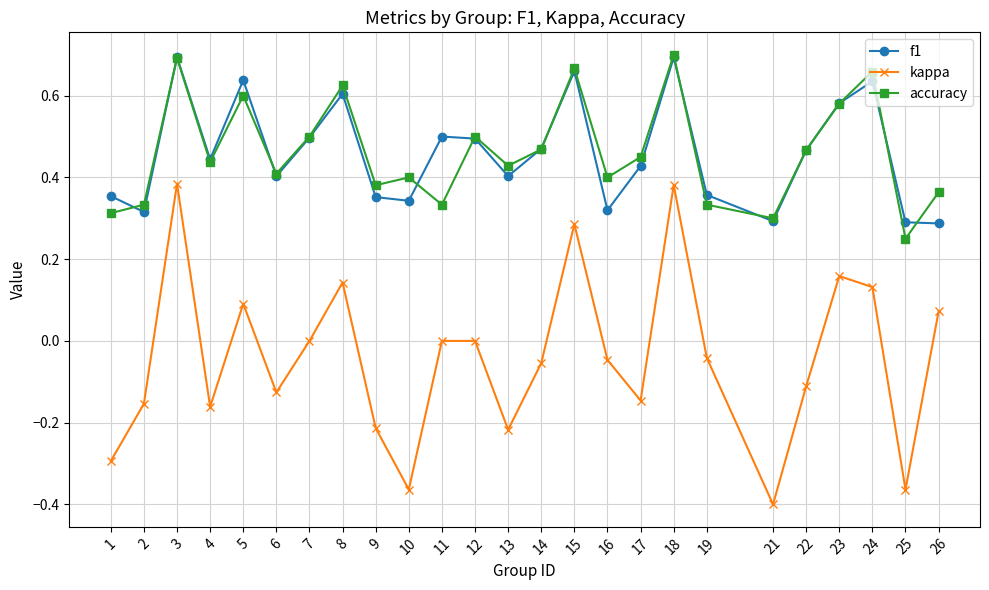

How many interior local valleys does the kappa series have?

7